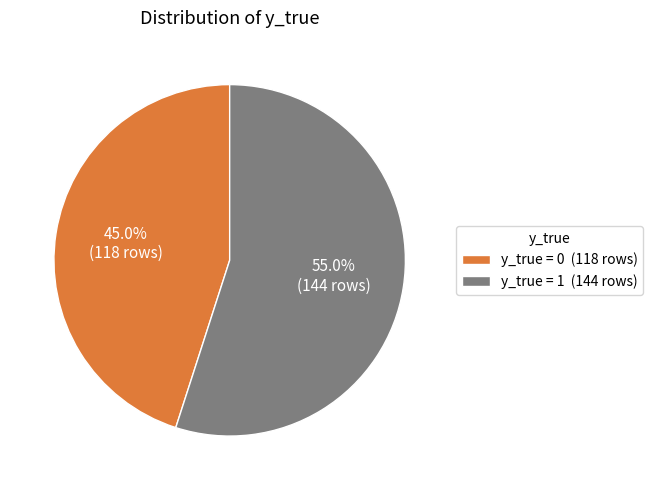

How many slices are in this pie chart?

2